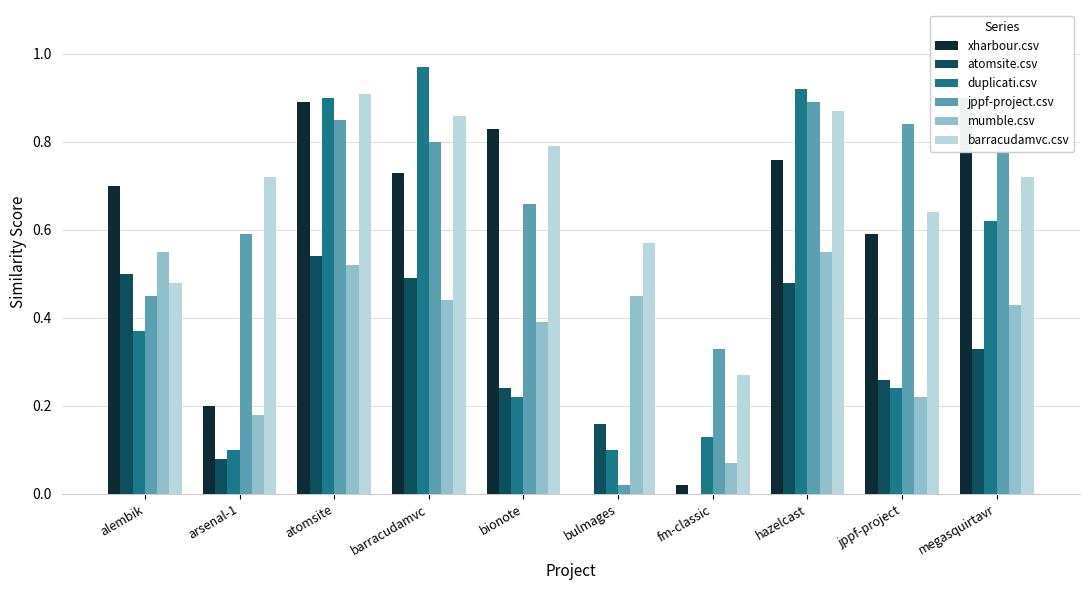

What are all the series names shown in the legend?

xharbour.csv, atomsite.csv, duplicati.csv, jppf-project.csv, mumble.csv, barracudamvc.csv